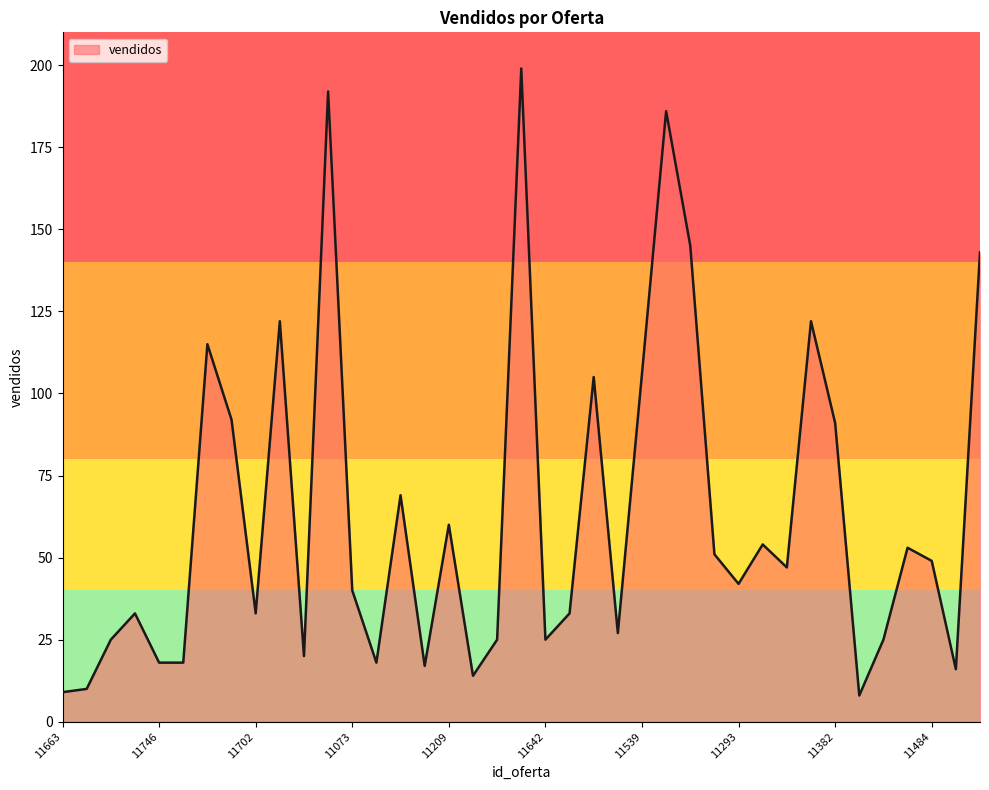

What is the maximum value shown in the chart?

199